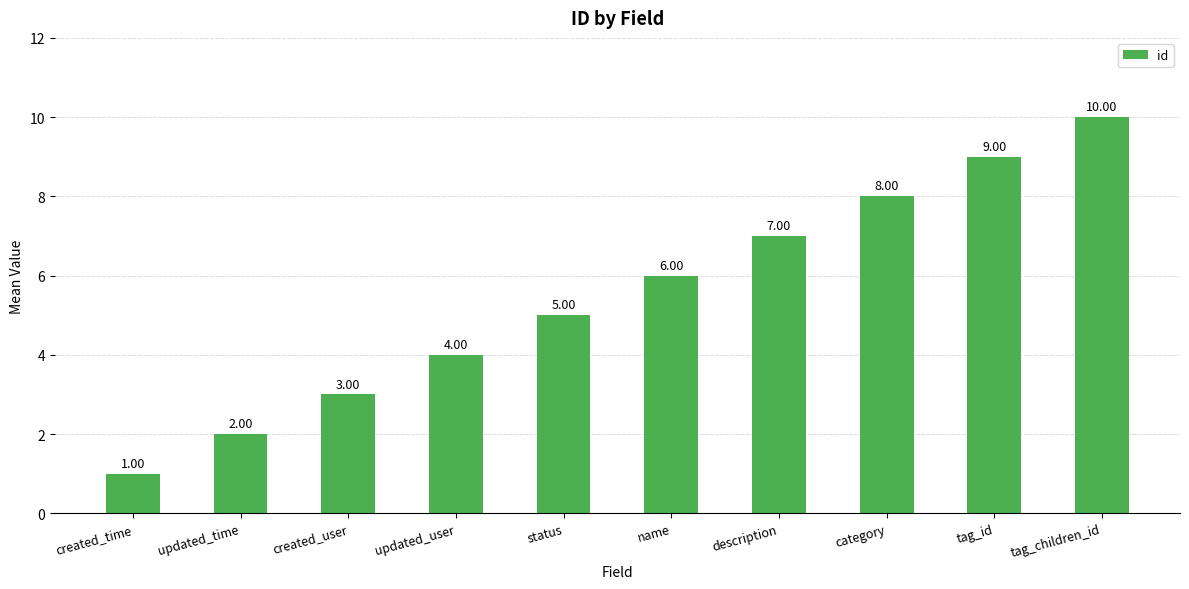

Rank the categories by value from highest to lowest.

tag_children_id, tag_id, category, description, name, status, updated_user, created_user, updated_time, created_time